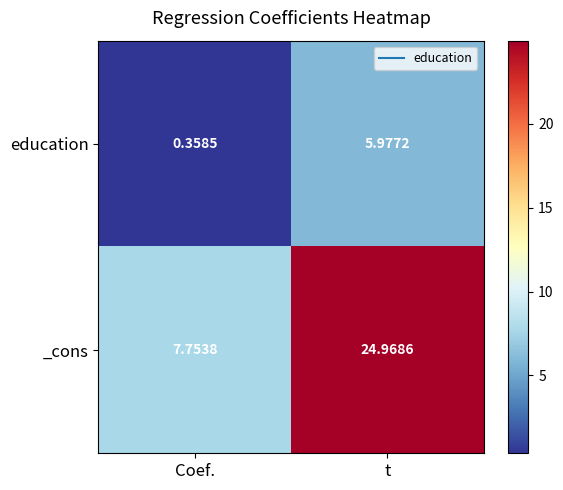

List the series in order of their overall mean, lowest first.

education, _cons